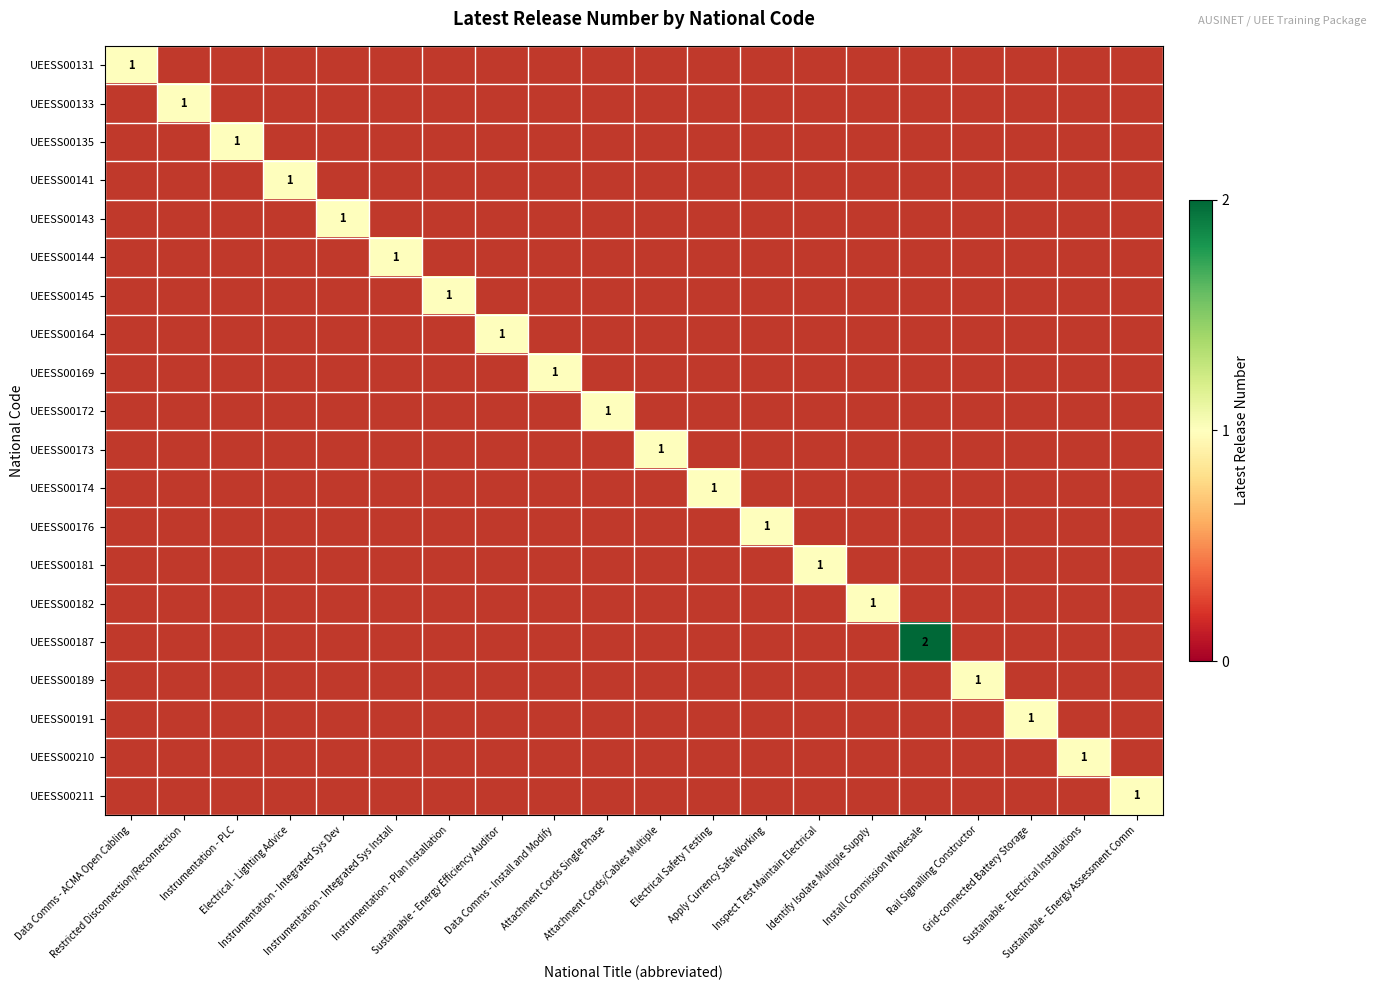

Rank the series by their average value, from highest to lowest.

UEESS00131, UEESS00133, UEESS00135, UEESS00141, UEESS00143, UEESS00144, UEESS00145, UEESS00164, UEESS00169, UEESS00172, UEESS00173, UEESS00174, UEESS00176, UEESS00181, UEESS00182, UEESS00187, UEESS00189, UEESS00191, UEESS00210, UEESS00211